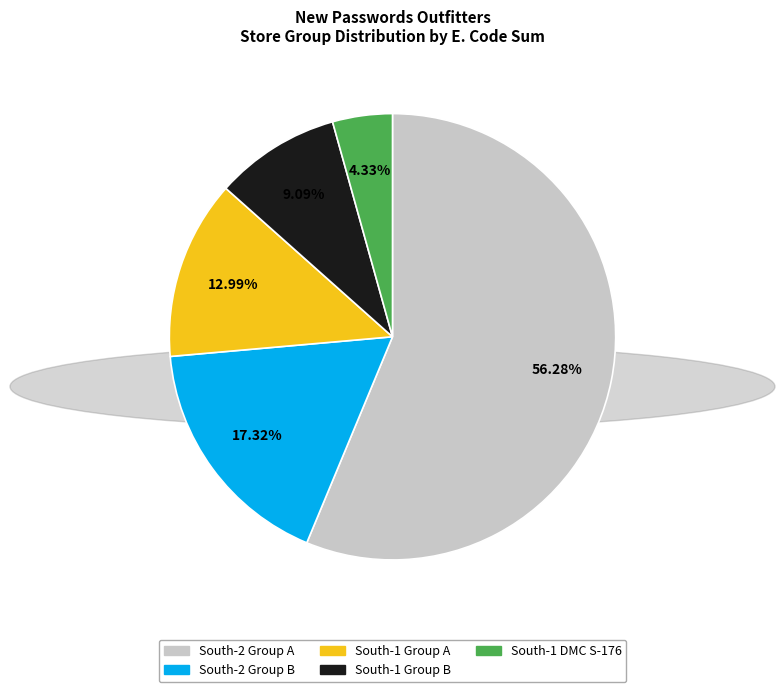

Is there any slice that represents more than half of the pie?

Yes